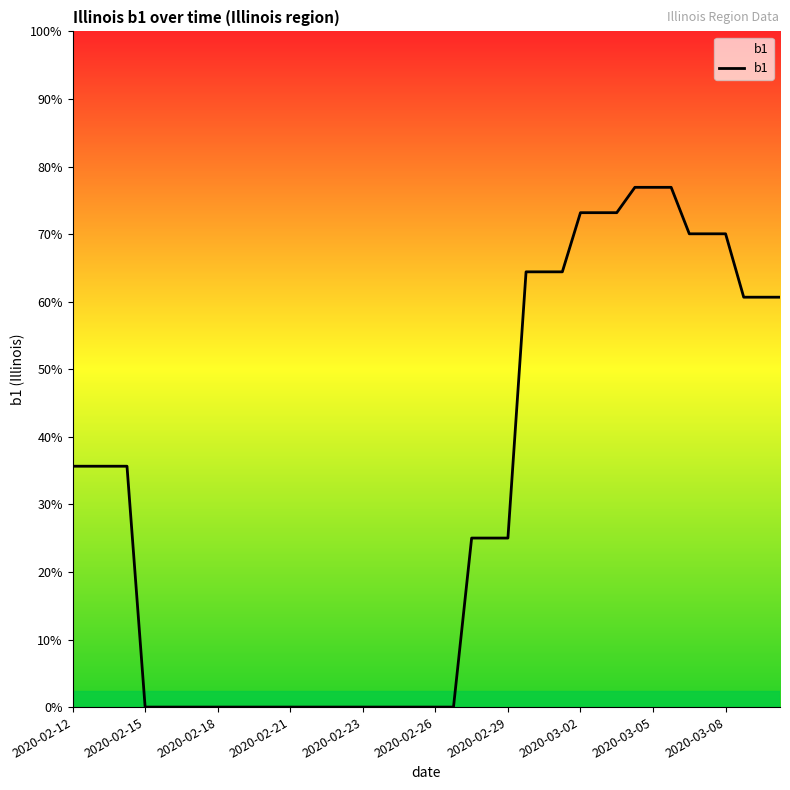

Which category has the lowest value across all series?

2020-02-15